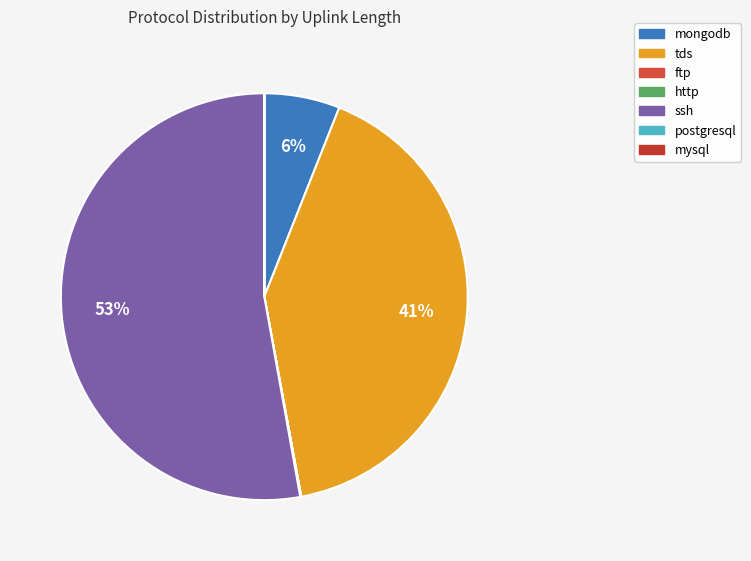

How many segments does this pie chart have?

7